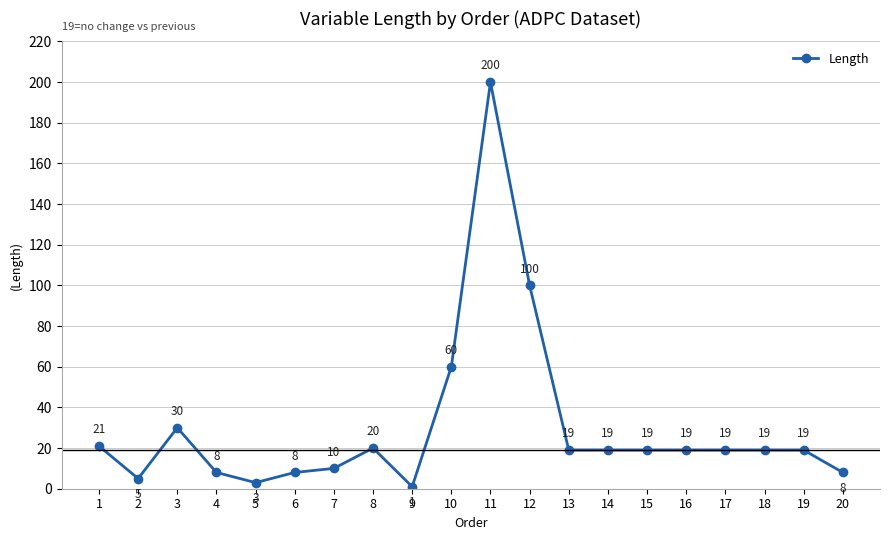

What is the difference between the maximum and minimum values?

199